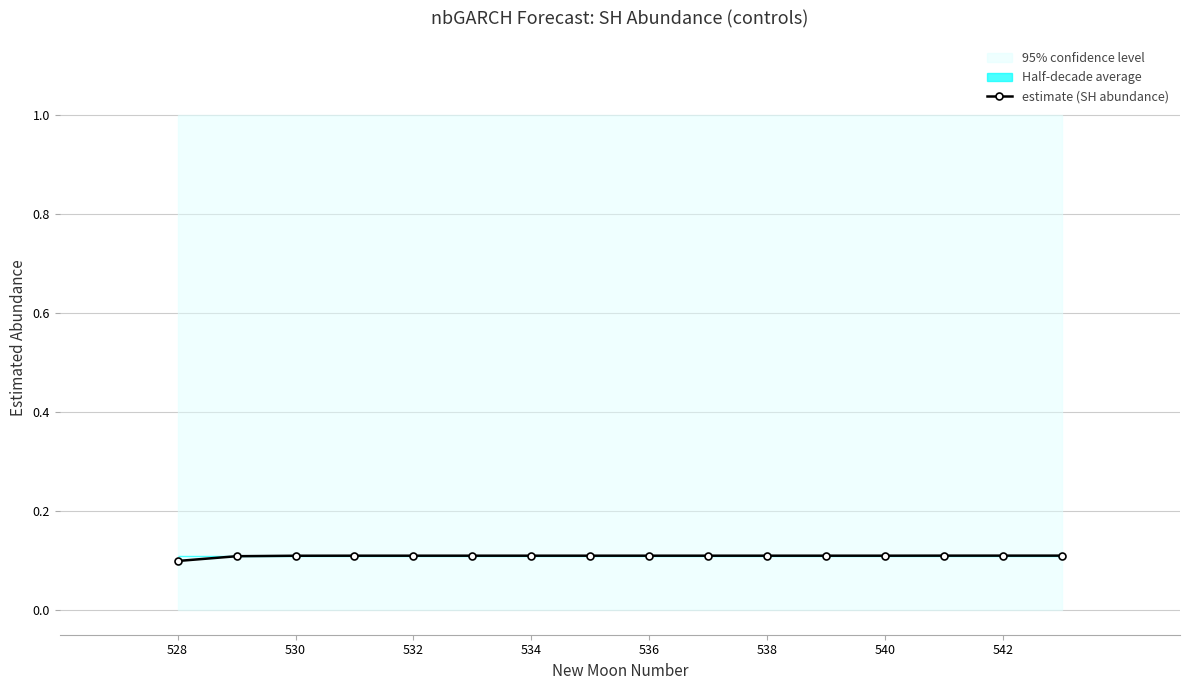

What is the smallest value displayed?

0.1